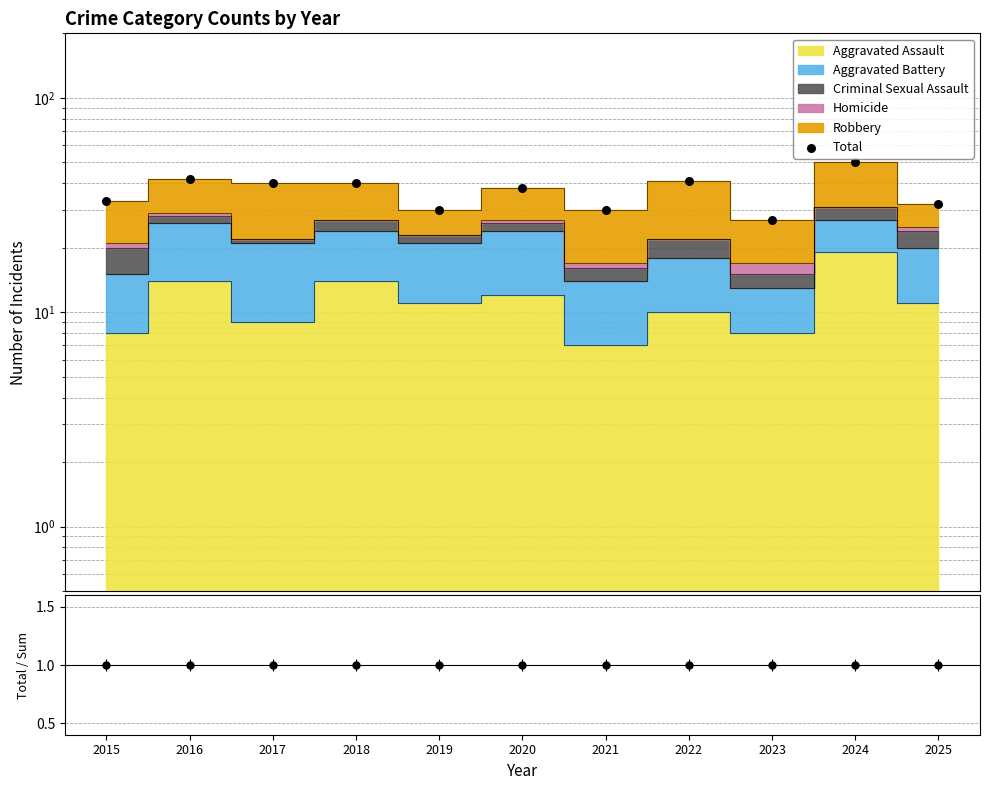

Which series has the largest total across all categories?

Total